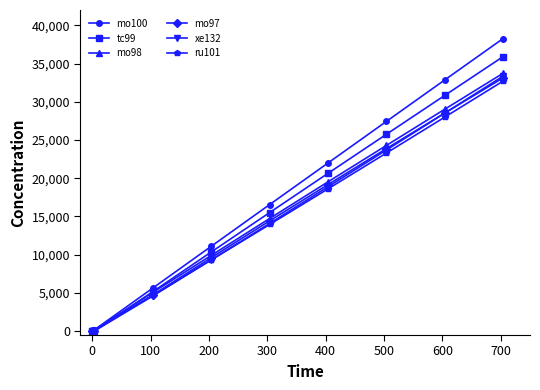

Which series has the widest spread of values?

mo100